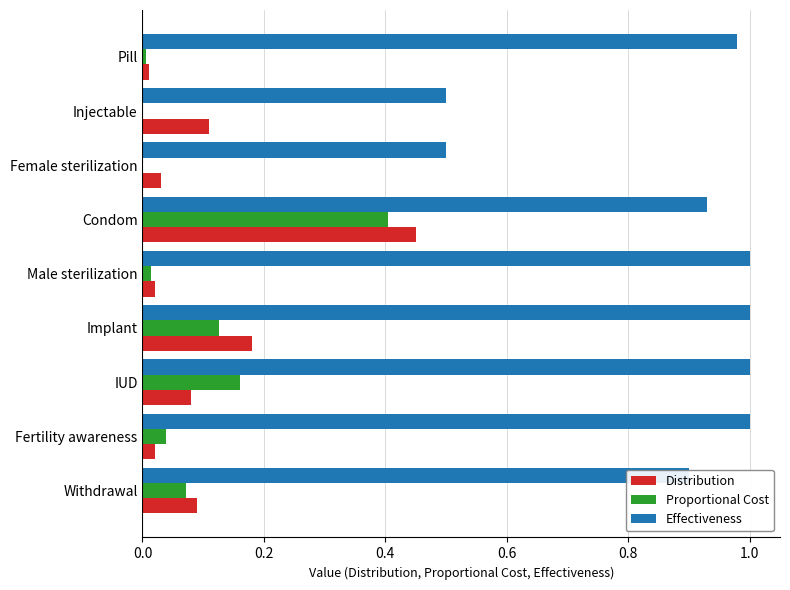

Between Implant and Male sterilization, which series saw the biggest shift?

Distribution